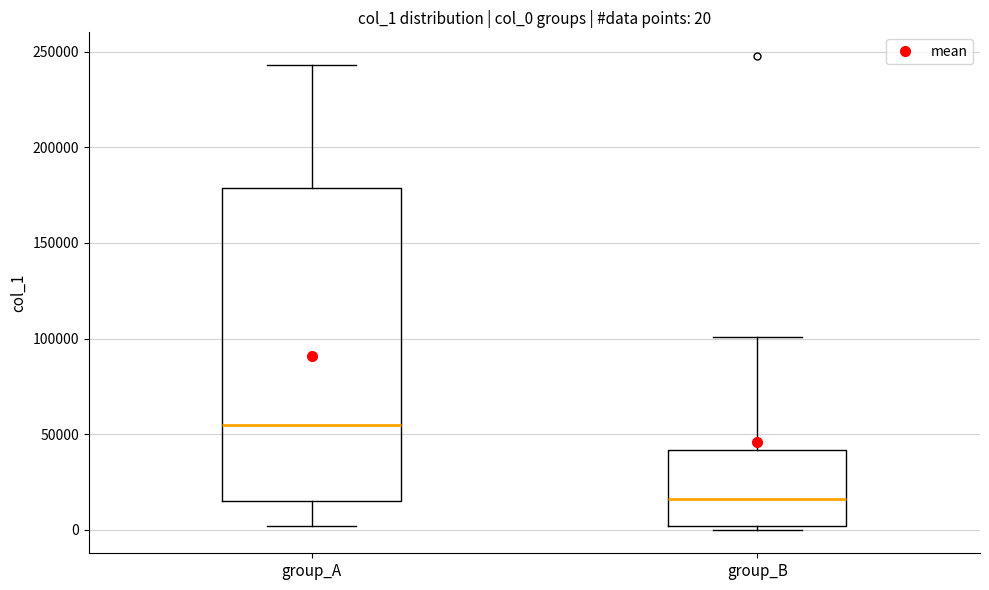

Comparing the boxes themselves (not the whiskers), which one is the tallest?

group_A